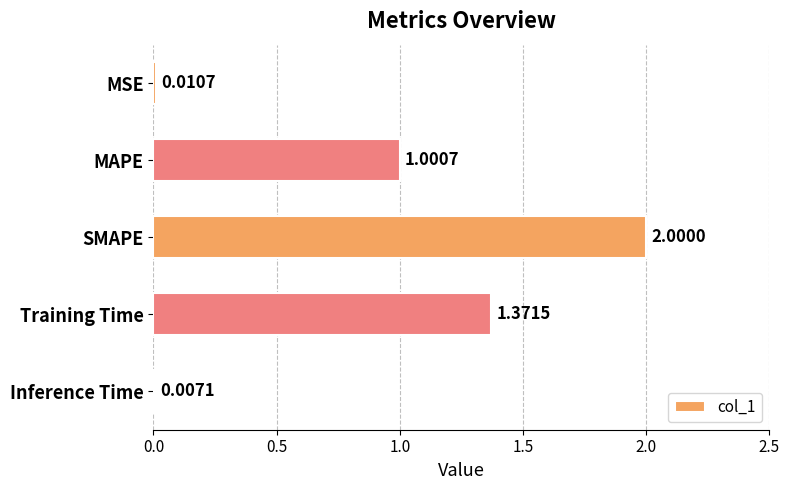

What is the average value?

0.9